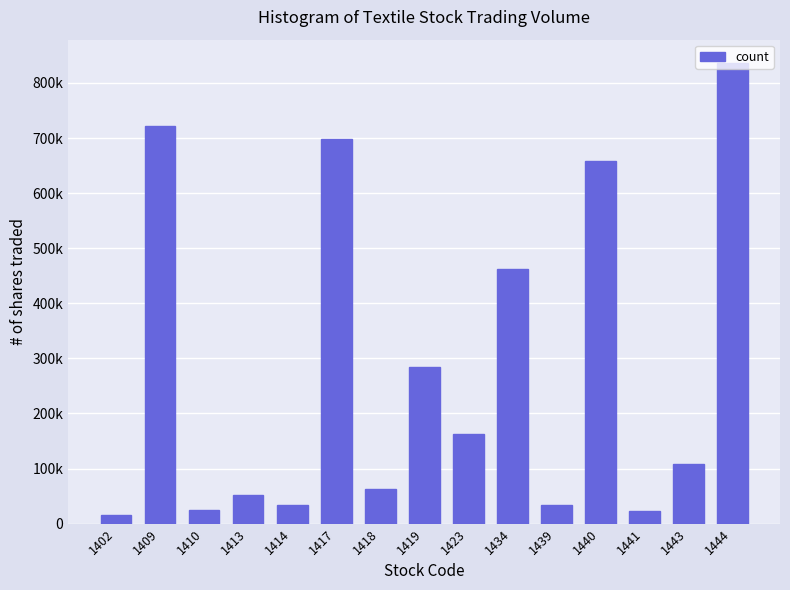

At which category does the chart reach its peak across all series?

1444